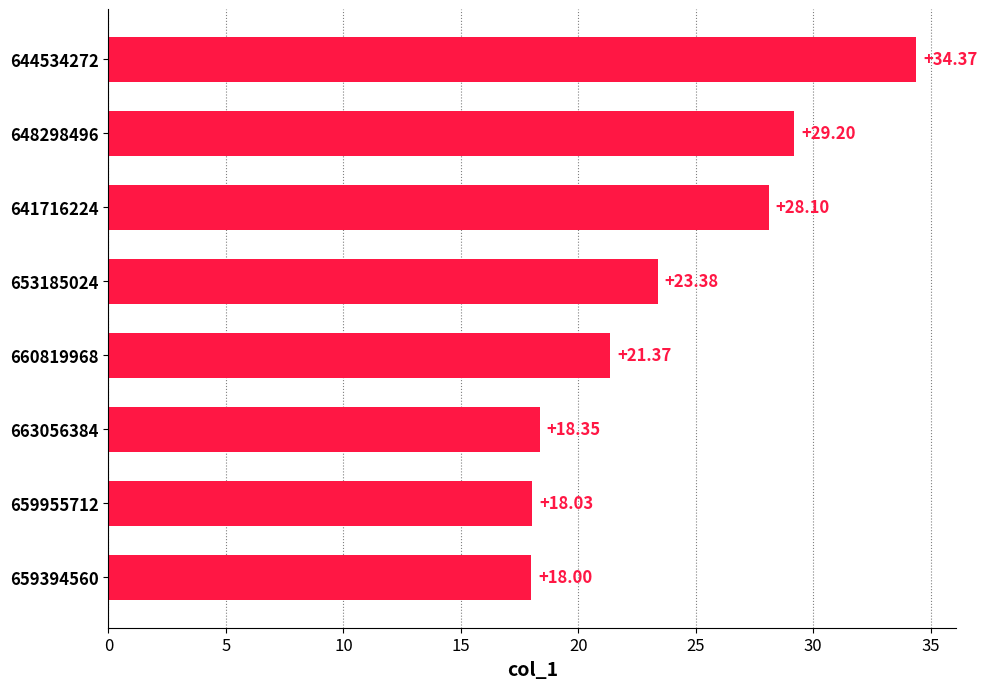

What is the difference between the values at 663056384 and 660819968?

3.0